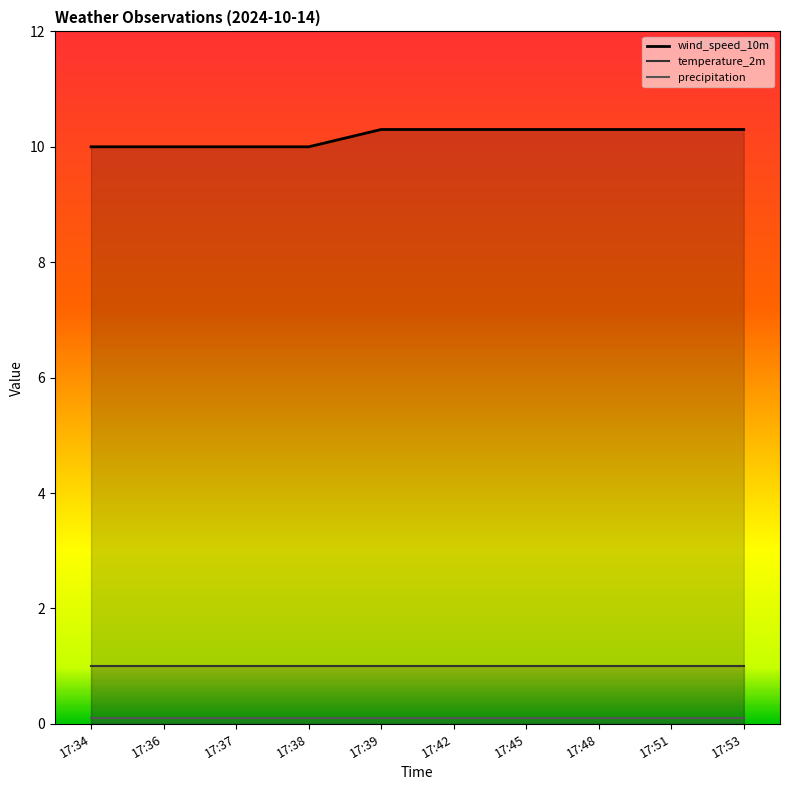

What are all the series names shown in the legend?

wind_speed_10m, temperature_2m, precipitation